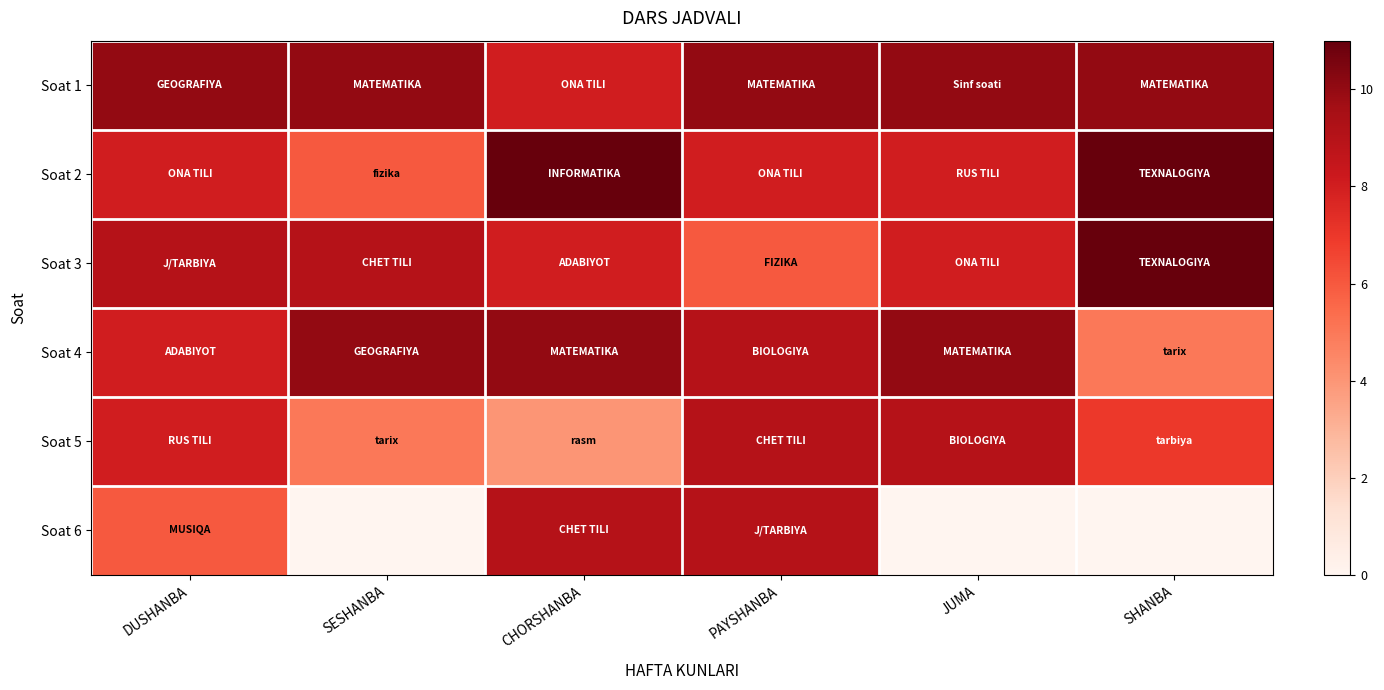

Which series has the widest spread of values?

Soat 6